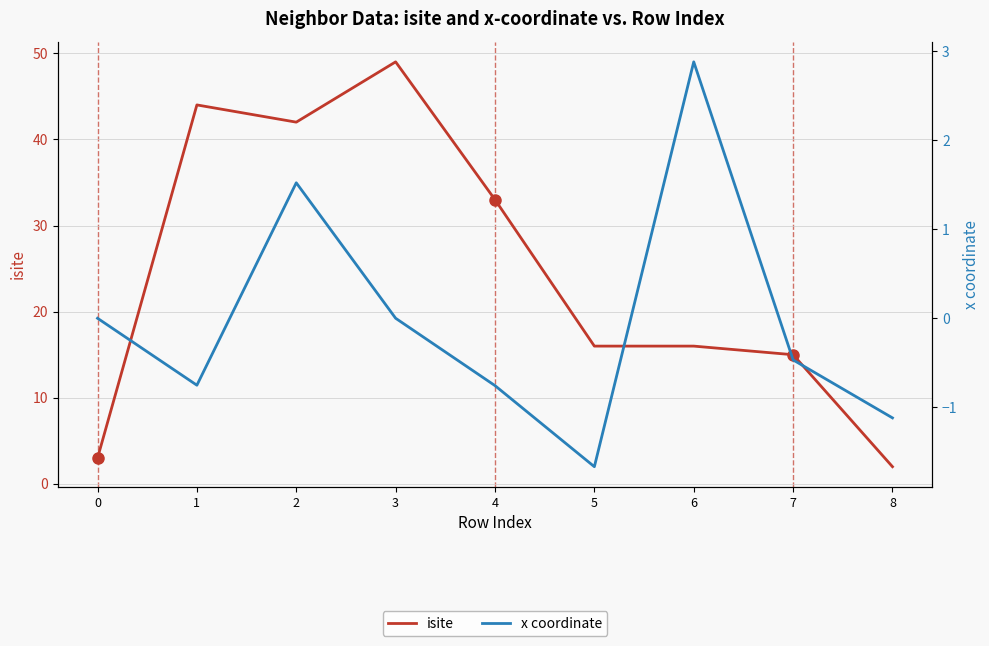

Rank the series at 8 from lowest to highest value.

x coordinate, isite